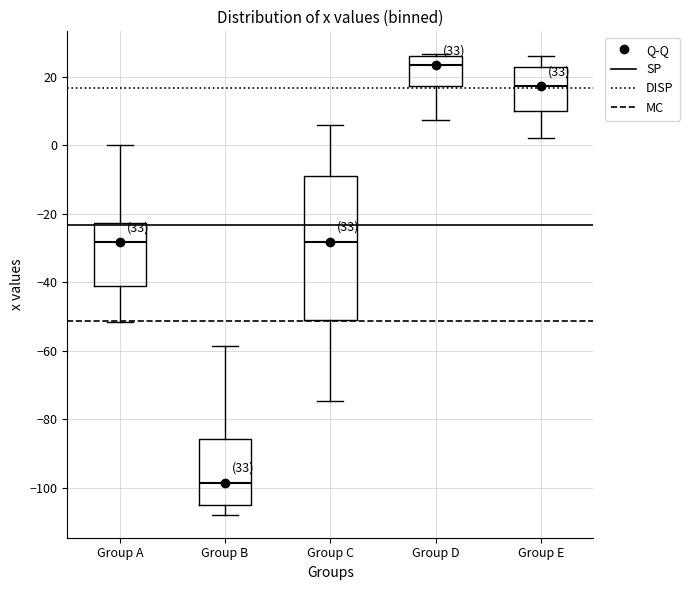

Reading left to right, read every box against the y-axis: the position of its median line, the range the box covers, and the ends of its whiskers. The values are not printed on the chart, so give them approximately, as read against the axis.

Group A: median -28, box -42 to -22, whiskers -52 to 0
Group B: median -98, box -106 to -86, whiskers -108 to -58
Group C: median -28, box -50 to -10, whiskers -74 to 6
Group D: median 24, box 18 to 26, whiskers 8 to 26
Group E: median 18, box 10 to 22, whiskers 2 to 26